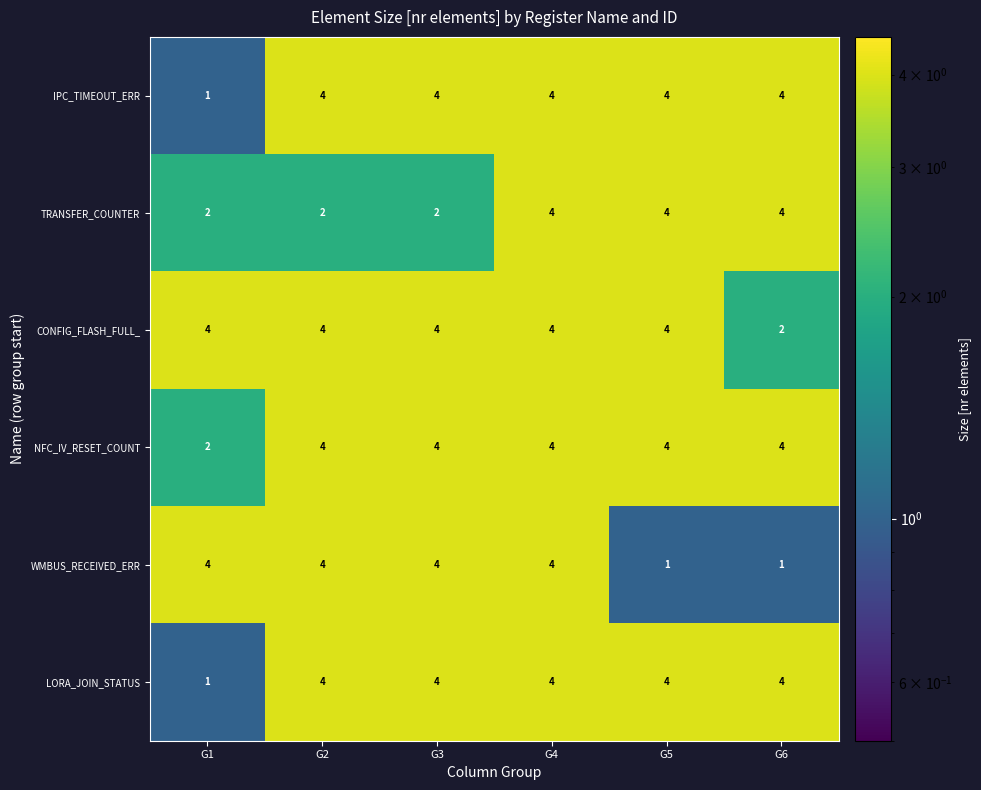

The value of CONFIG_FLASH_FULL_ at G3 is 4. True or false?

True